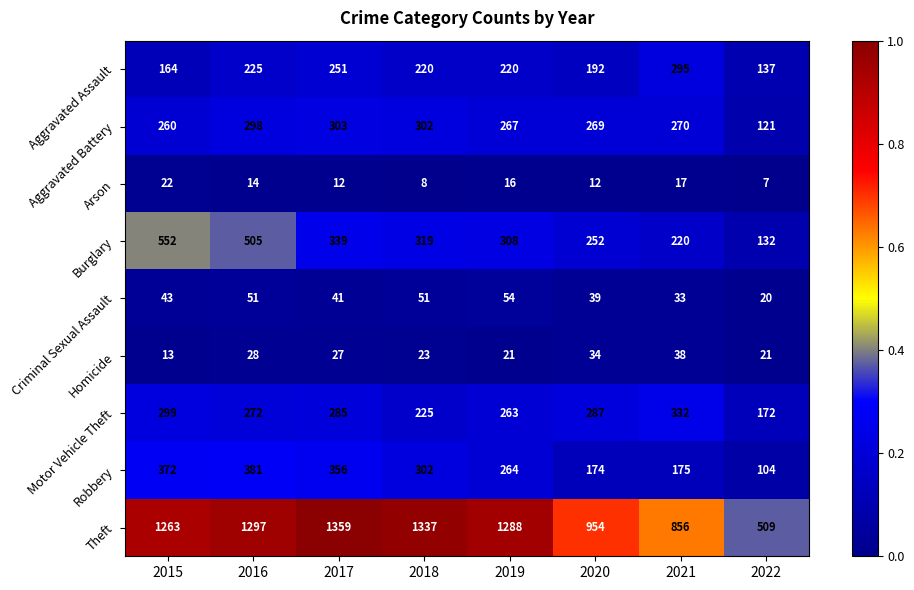

Rank the series at 2019 from highest to lowest value.

Theft, Burglary, Aggravated Battery, Robbery, Motor Vehicle Theft, Aggravated Assault, Criminal Sexual Assault, Homicide, Arson